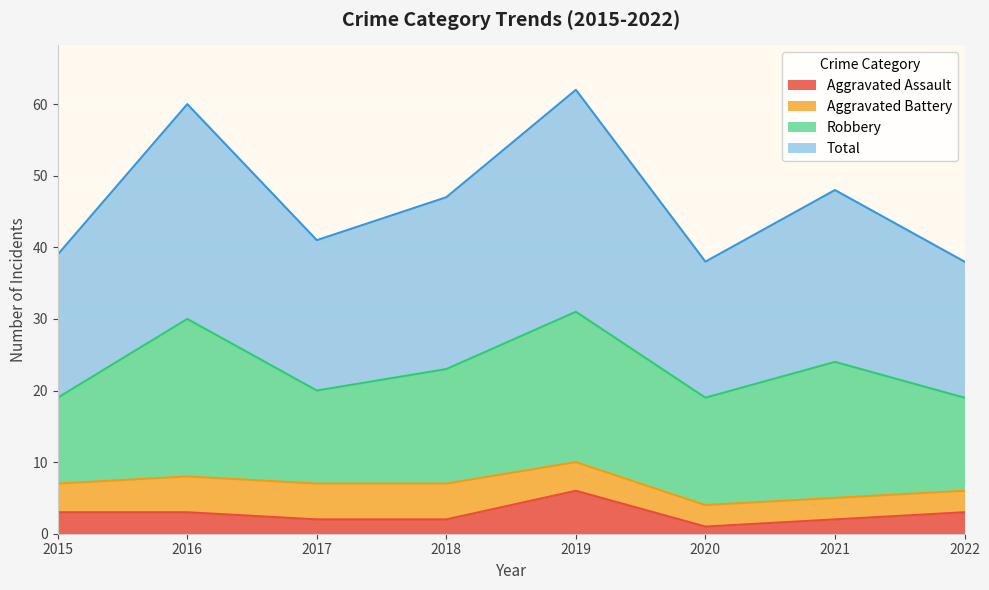

What is the maximum value for Aggravated Assault?

6